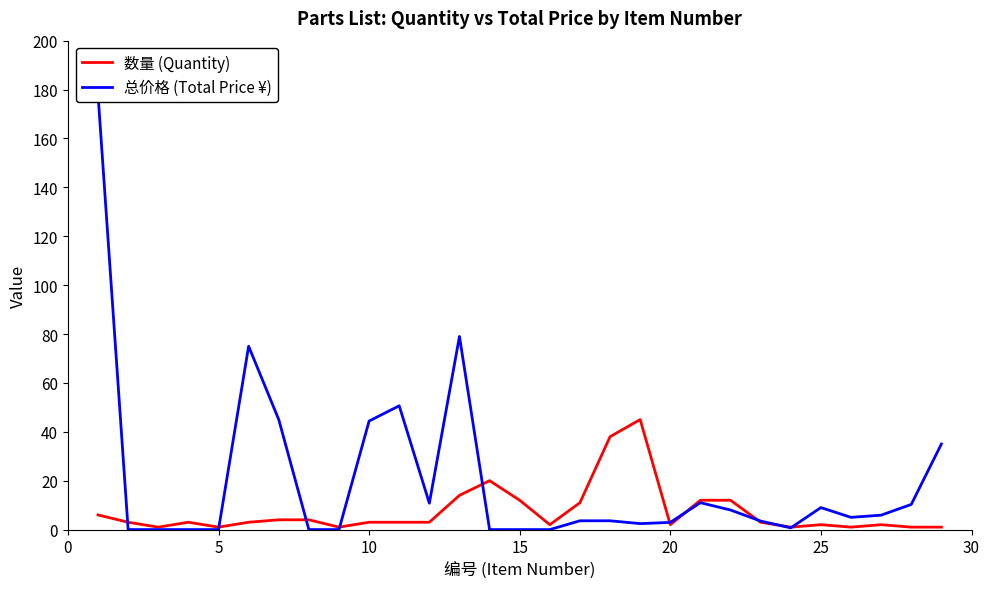

What is the greatest value displayed?

178.0